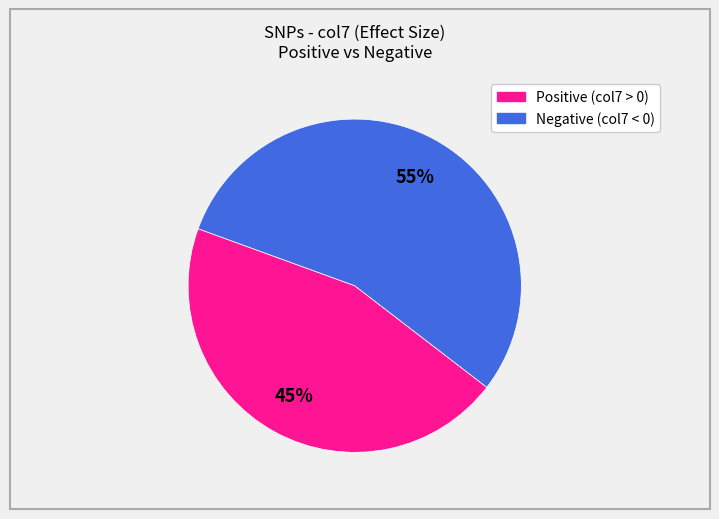

Is there any slice that represents more than half of the pie?

Yes